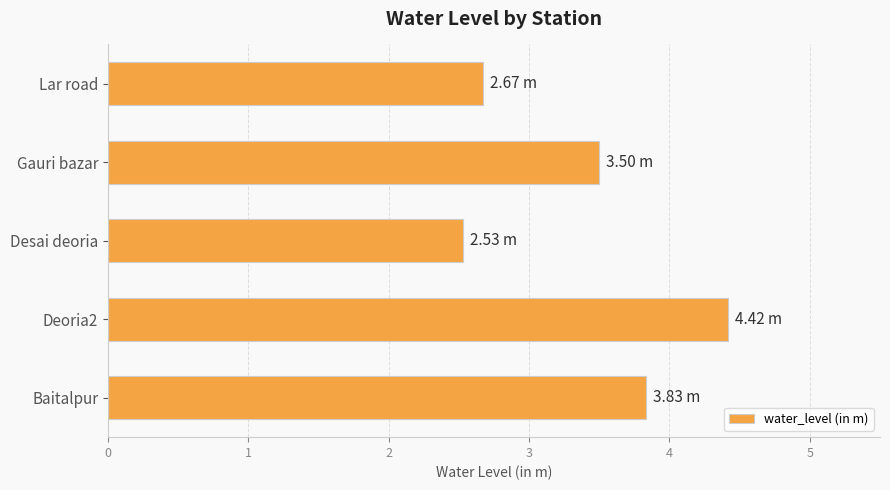

Count the number of data series in this chart.

1